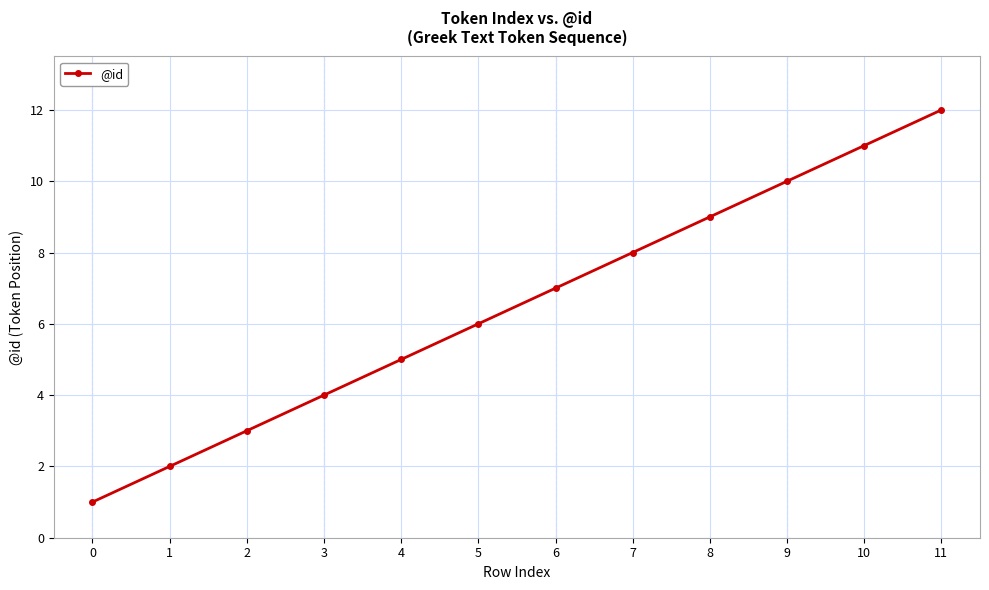

What is the difference between the maximum and minimum values?

11